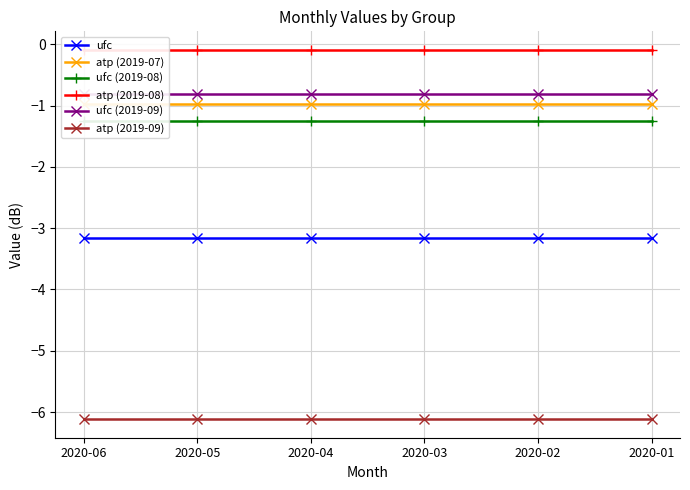

Reading left to right, transcribe all the data shown in this chart.

ufc: 2020-06=-3.2	2020-05=-3.2	2020-04=-3.2	2020-03=-3.2	2020-02=-3.2	2020-01=-3.2
atp (2019-07): 2020-06=-1.0	2020-05=-1.0	2020-04=-1.0	2020-03=-1.0	2020-02=-1.0	2020-01=-1.0
ufc (2019-08): 2020-06=-1.2	2020-05=-1.2	2020-04=-1.2	2020-03=-1.2	2020-02=-1.2	2020-01=-1.2
atp (2019-08): 2020-06=-0.1	2020-05=-0.1	2020-04=-0.1	2020-03=-0.1	2020-02=-0.1	2020-01=-0.1
ufc (2019-09): 2020-06=-0.8	2020-05=-0.8	2020-04=-0.8	2020-03=-0.8	2020-02=-0.8	2020-01=-0.8
atp (2019-09): 2020-06=-6.1	2020-05=-6.1	2020-04=-6.1	2020-03=-6.1	2020-02=-6.1	2020-01=-6.1